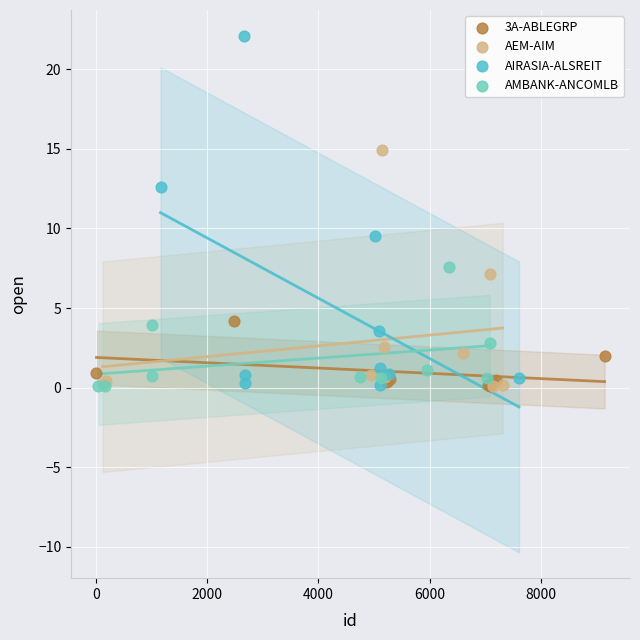

What are all the series names shown in the legend?

3A-ABLEGRP, AEM-AIM, AIRASIA-ALSREIT, AMBANK-ANCOMLB